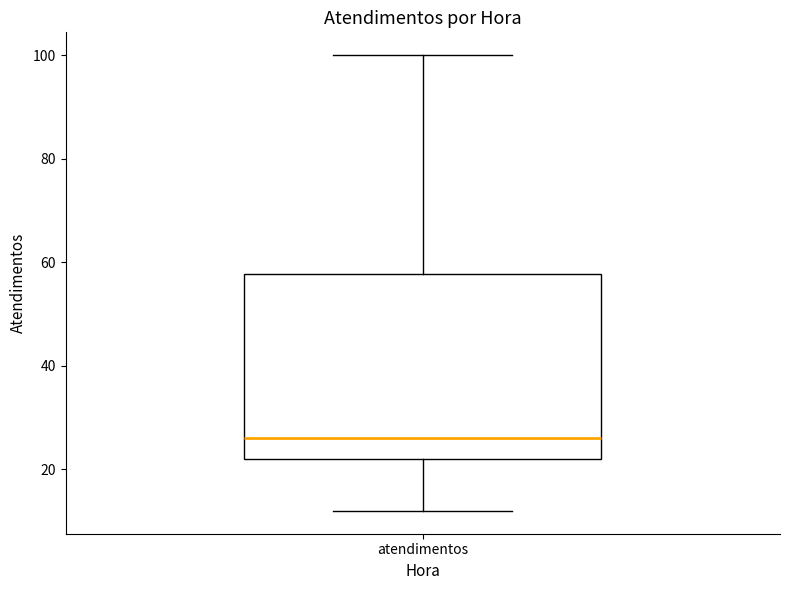

Read this box plot against the y-axis: the position of the median line, the range covered by the box, and the ends of both whiskers. The values are not printed on the chart, so give them approximately, as read against the axis.

median 26, box 22 to 58, whiskers 12 to 100